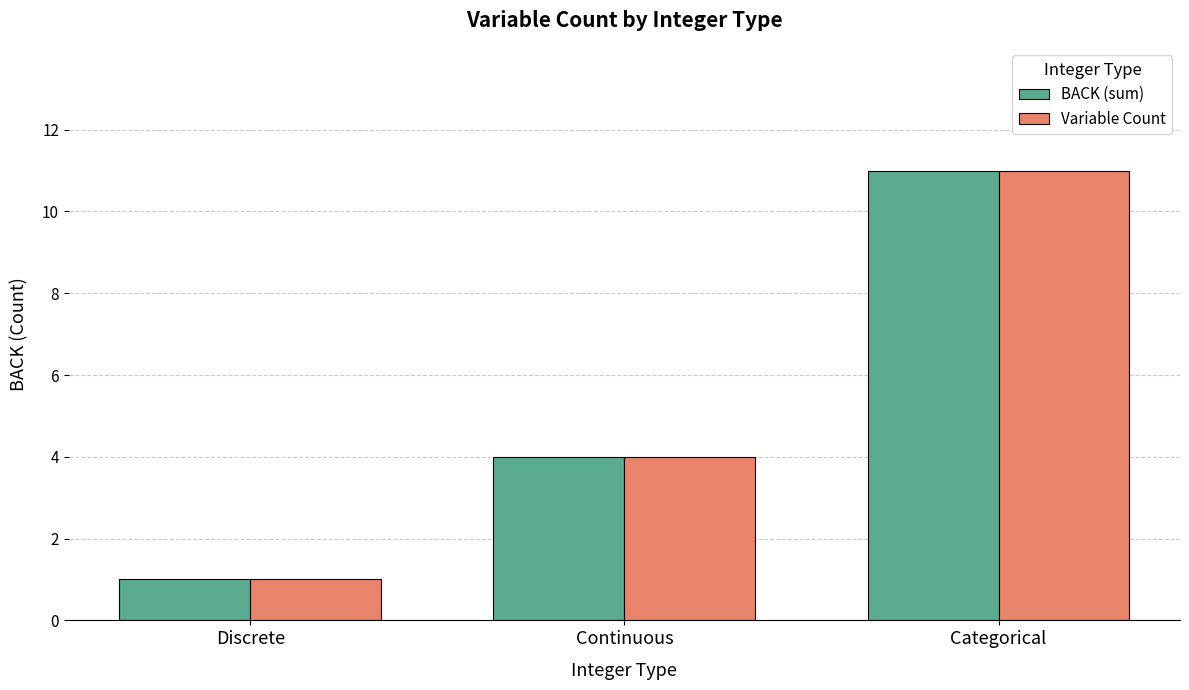

What is the sum of all Variable Count values?

16